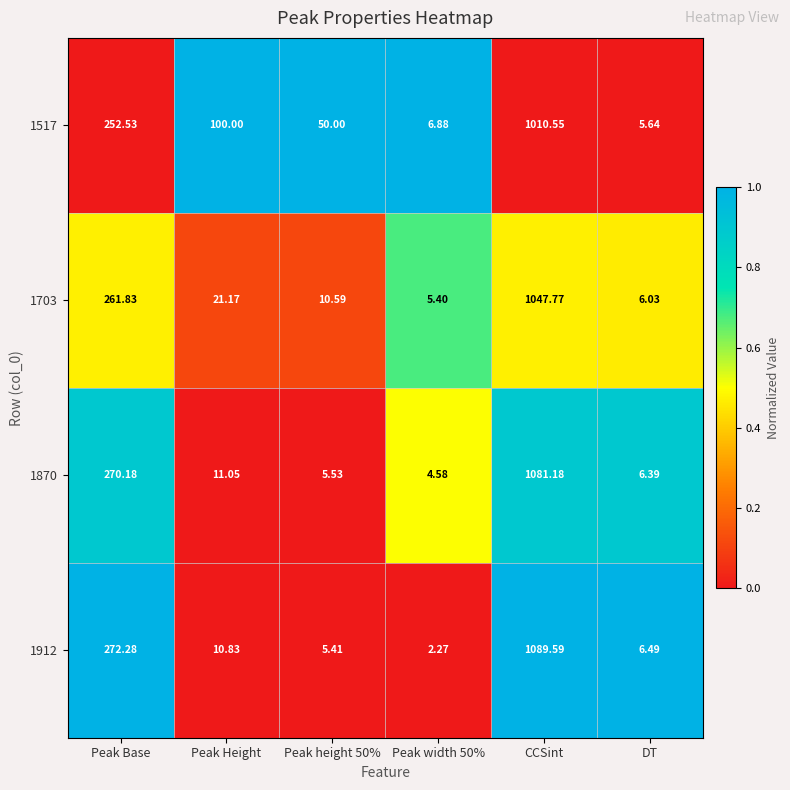

How many values in the 1703 series exceed 21?

3